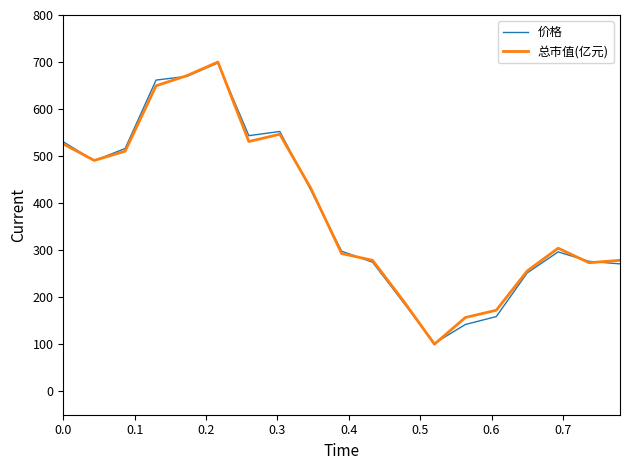

Which series has the widest spread of values?

总市值(亿元)